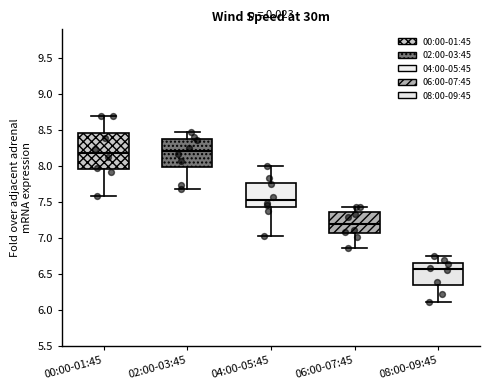

Where is the upper edge of the box for 08:00-09:45 on the y-axis? The values are not printed on the chart, so give them approximately, as read against the axis.

6.65